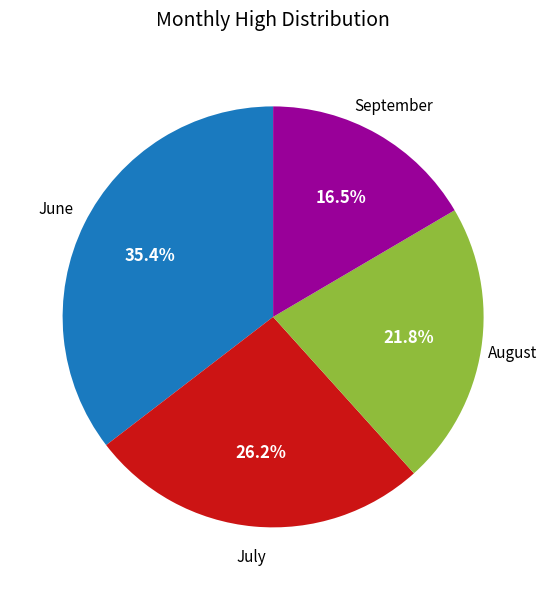

Is there a majority slice in this chart?

No